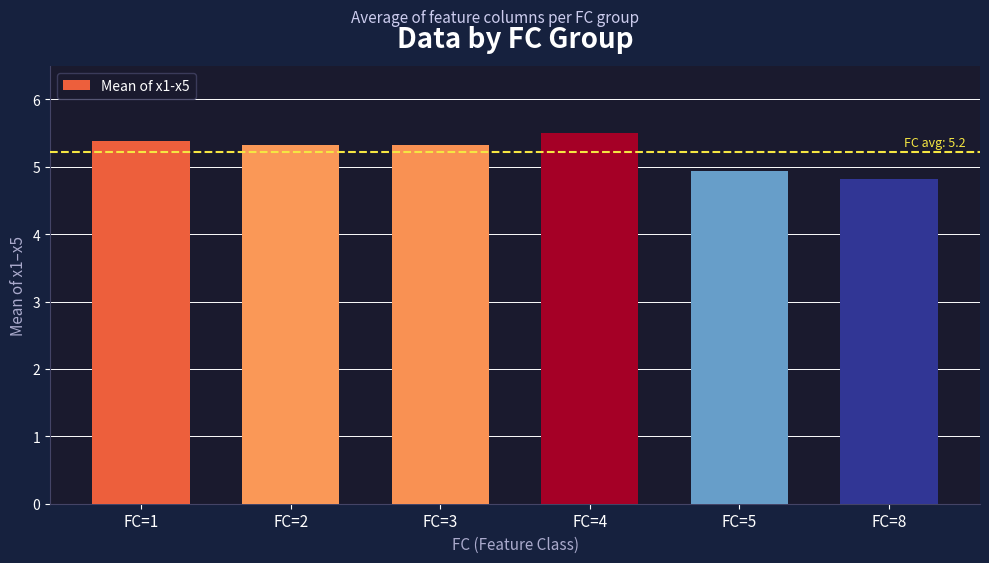

How many data points are less than 5?

2